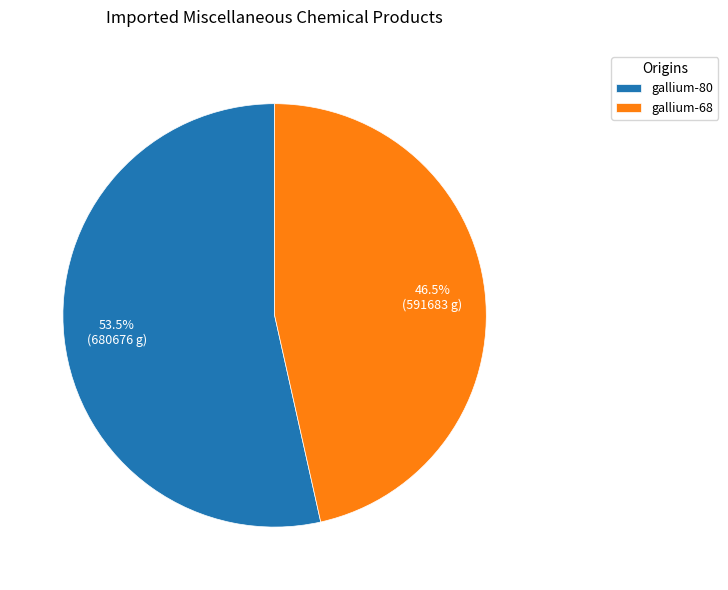

What is the ratio of the value at gallium-80 to the value at gallium-68?

1.2